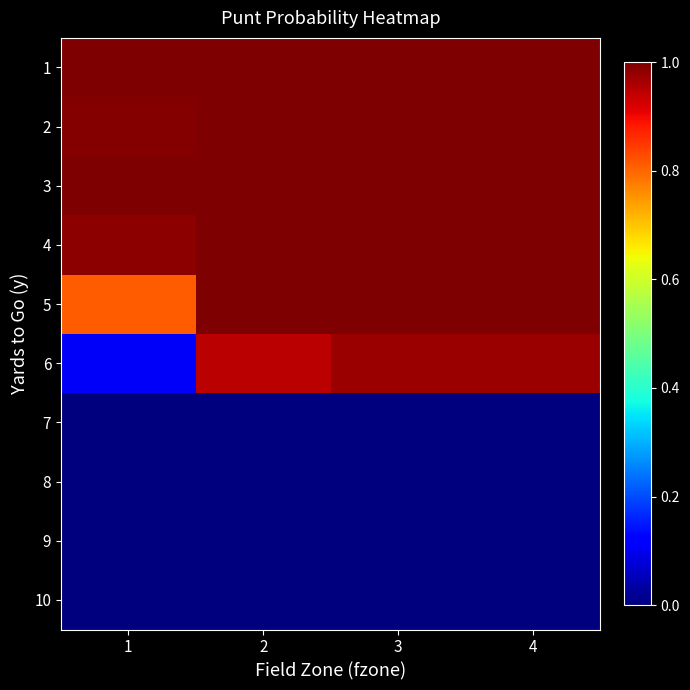

At which category does the chart reach its minimum across all series?

1